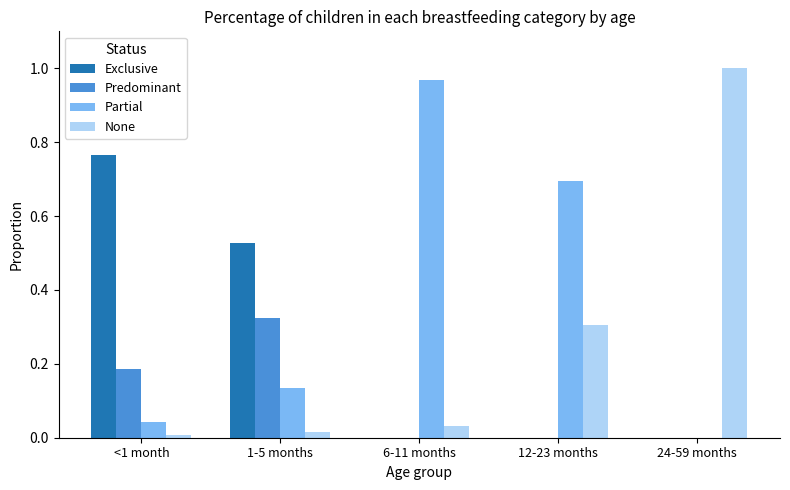

How many groups of bars are there?

5